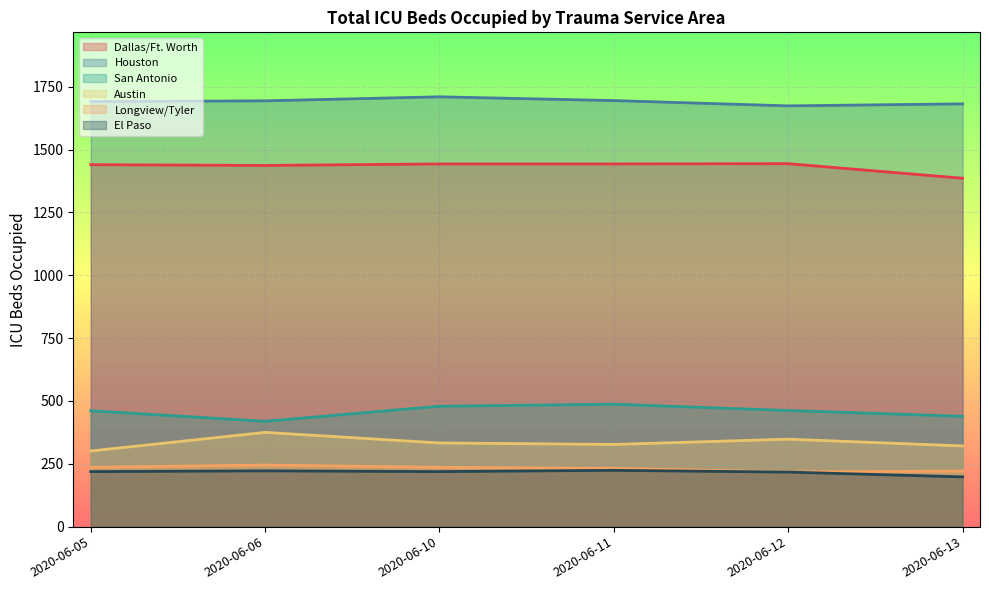

Which label corresponds to the smallest value in the chart?

2020-06-13